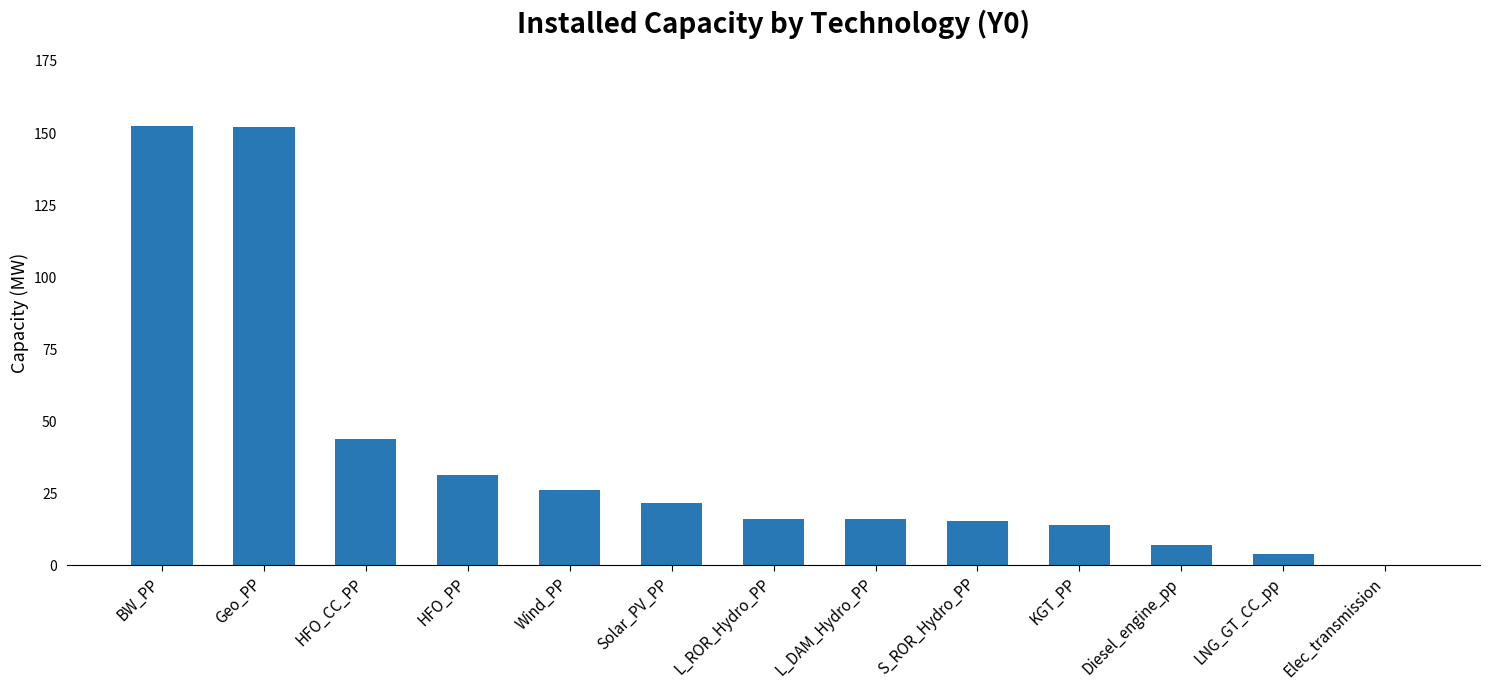

Are the bars grouped side by side (vs. stacked)?

No